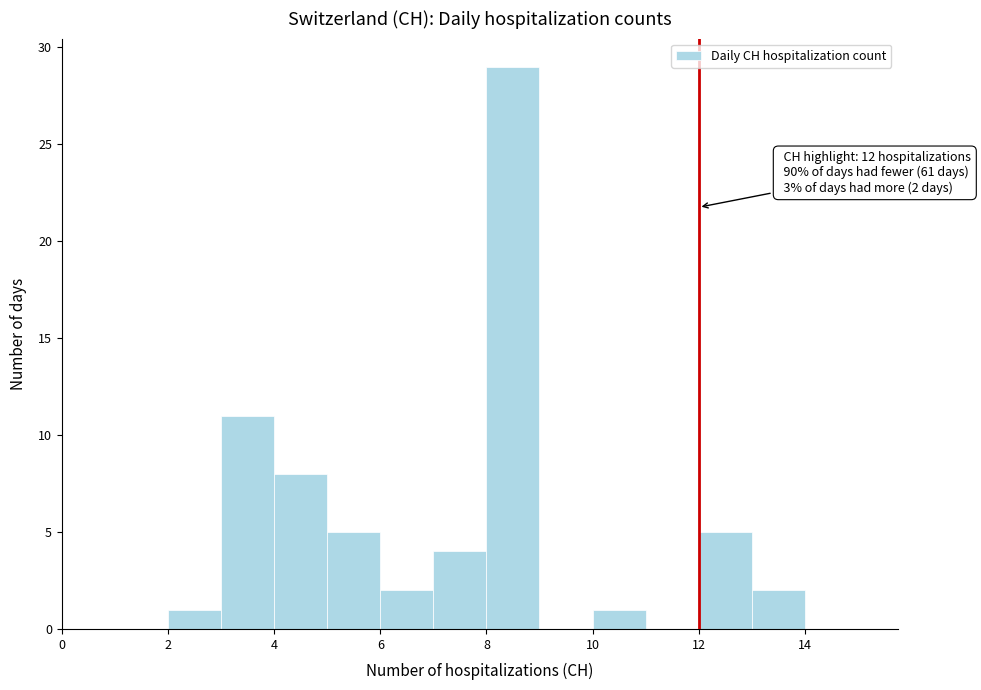

Over which range of the x-axis is the bar tallest?

8 to 9